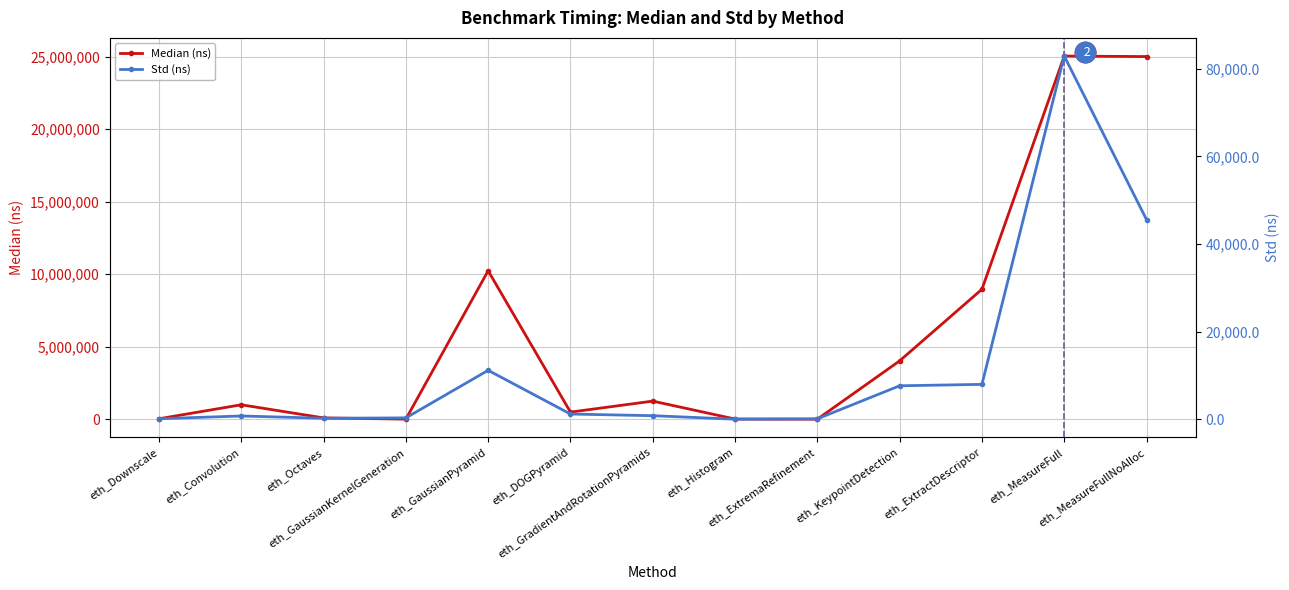

What is the difference between the Std (ns) values at eth_Octaves and eth_Downscale?

106.7